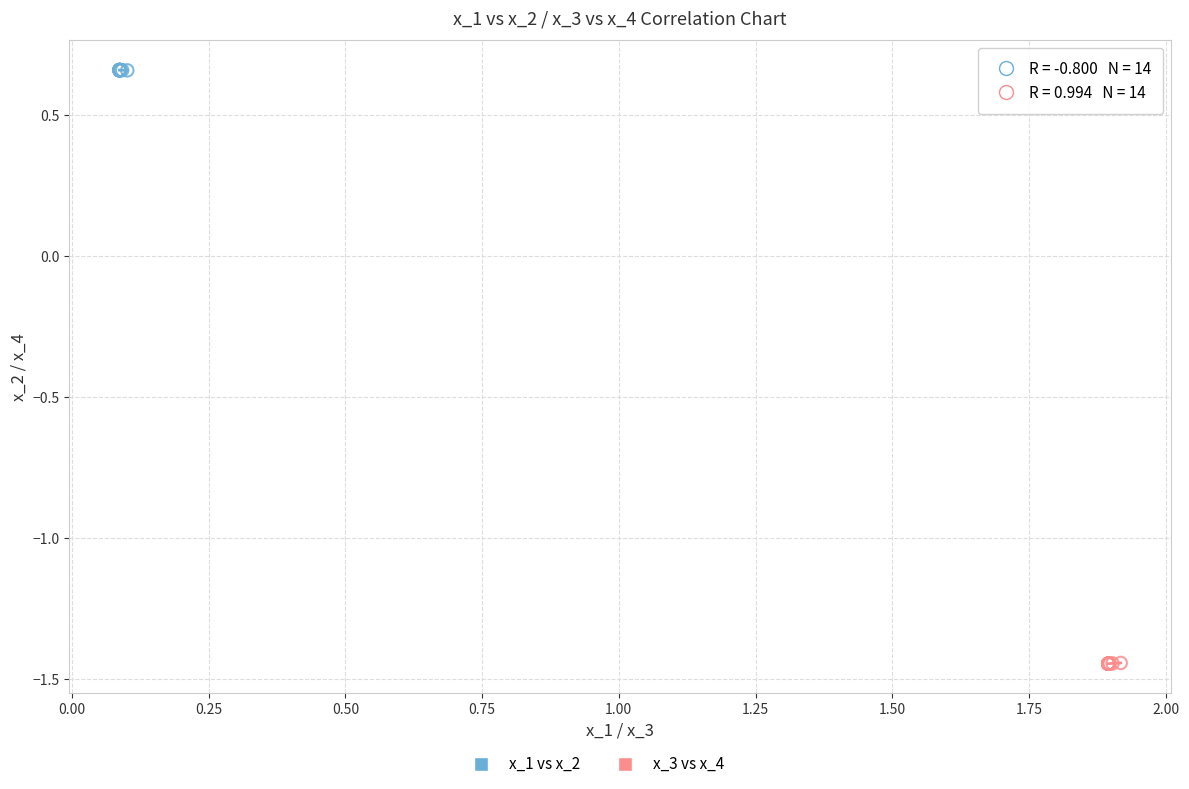

Which series reaches the maximum Y coordinate?

x_1 vs x_2